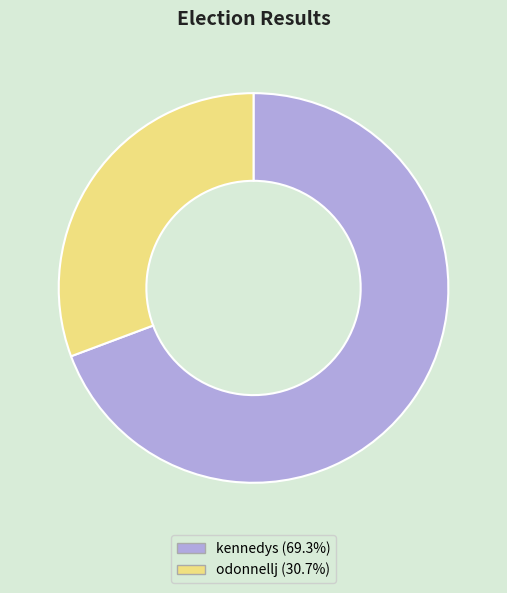

Combined, do odonnellj and kennedys account for over 50%?

Yes